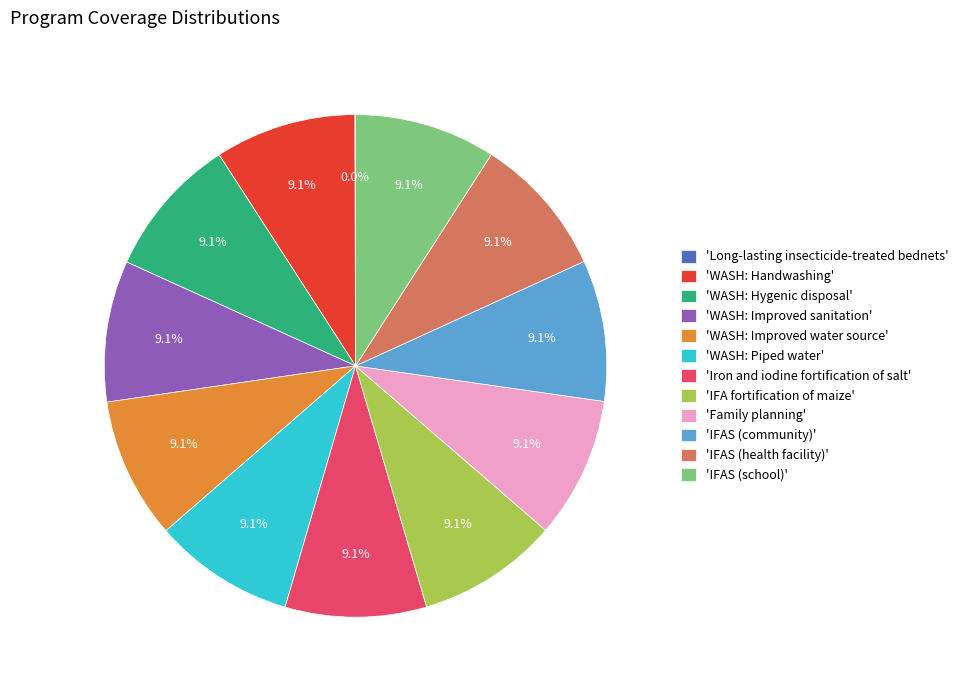

Does 'WASH: Improved water source' account for over 50% of the chart?

No